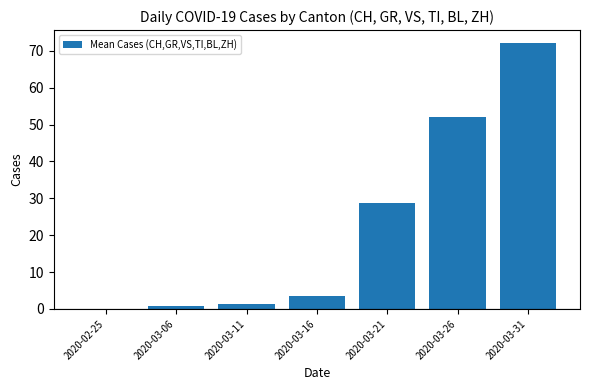

Is it true that the value at 2020-03-26 is 86.8?

False